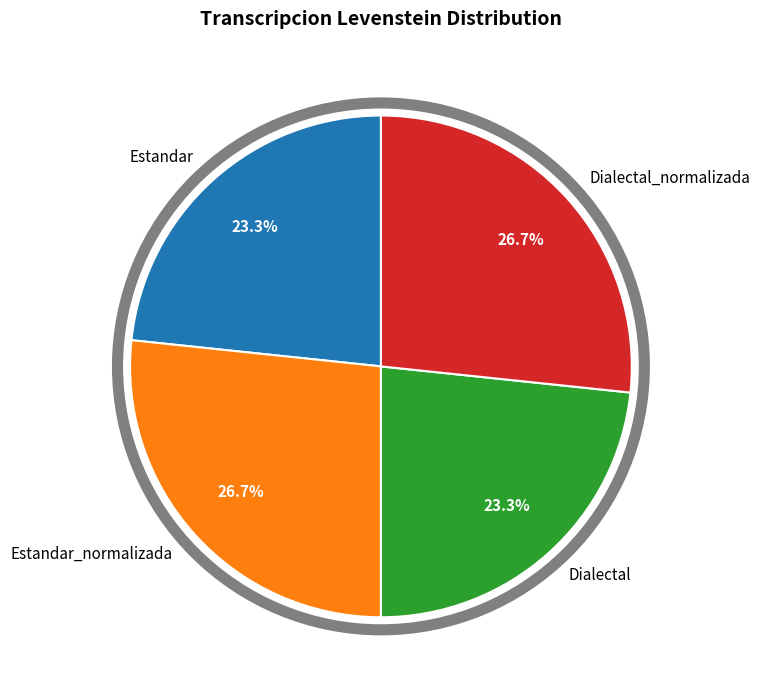

How many slices are in this pie chart?

4